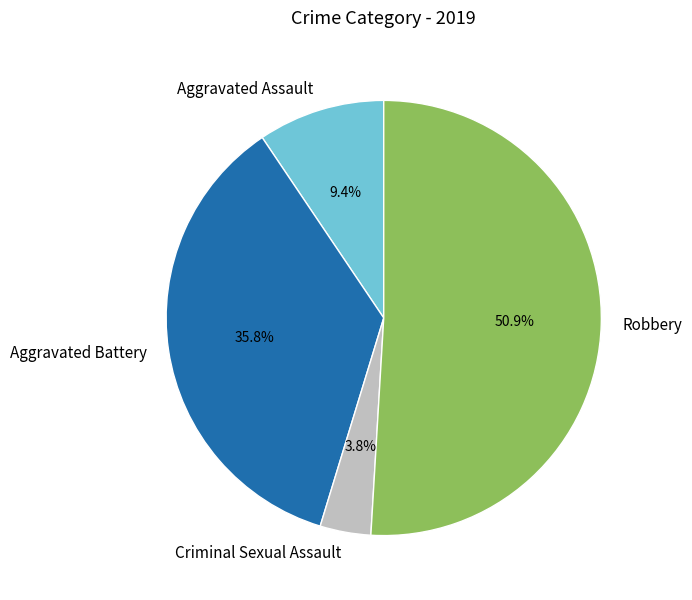

What percentage is the Robbery slice, to the nearest percent?

51%